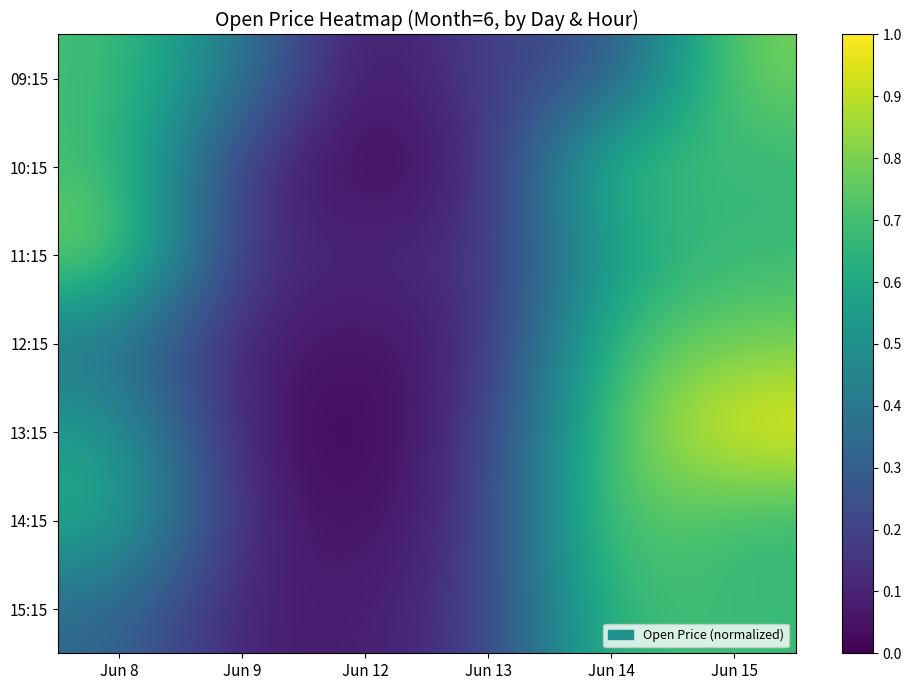

Which series has the largest range (max minus min)?

13:15